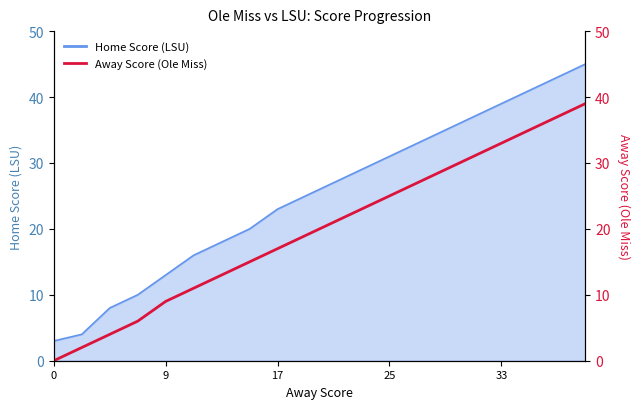

How many data points are less than 21?

10